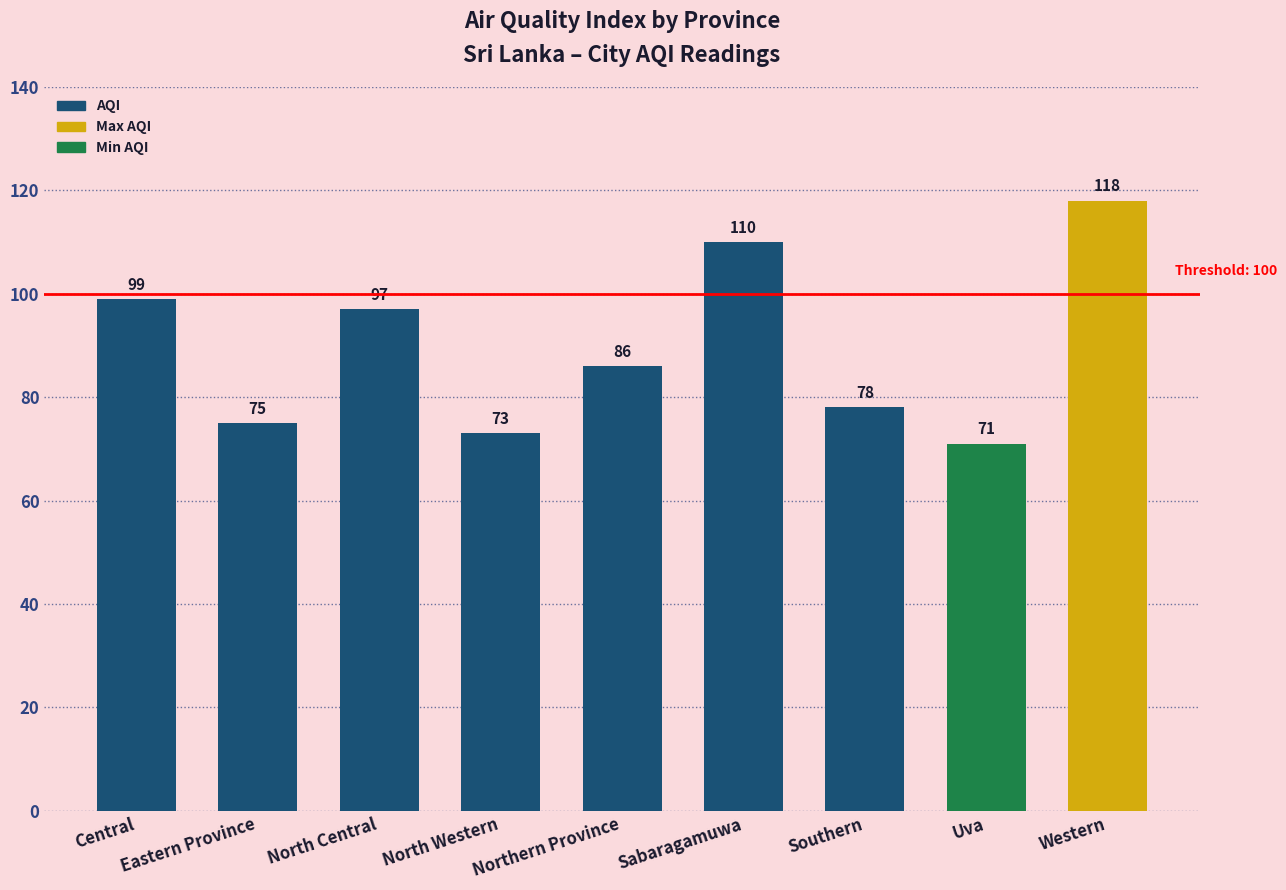

What is the difference between the values at North Central and Western?

21